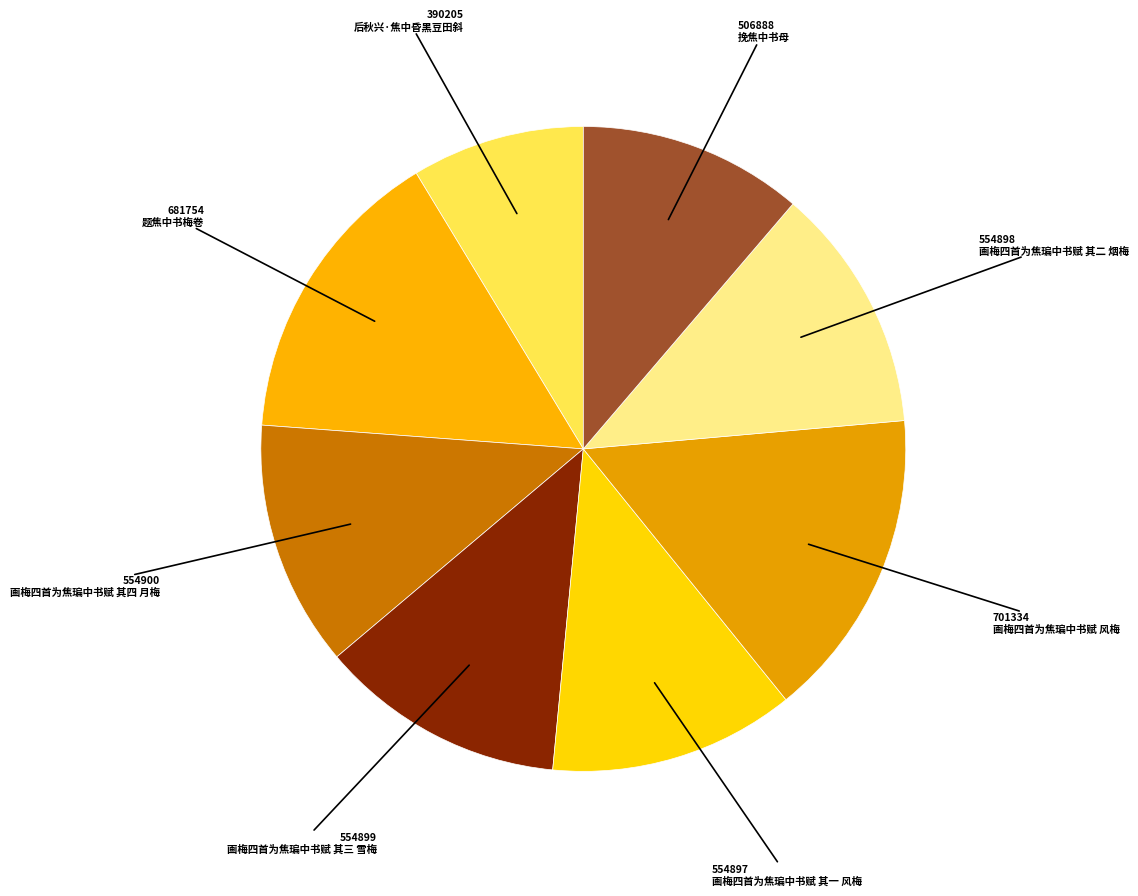

What portion of the pie excludes 挽焦中书母?

88.7%